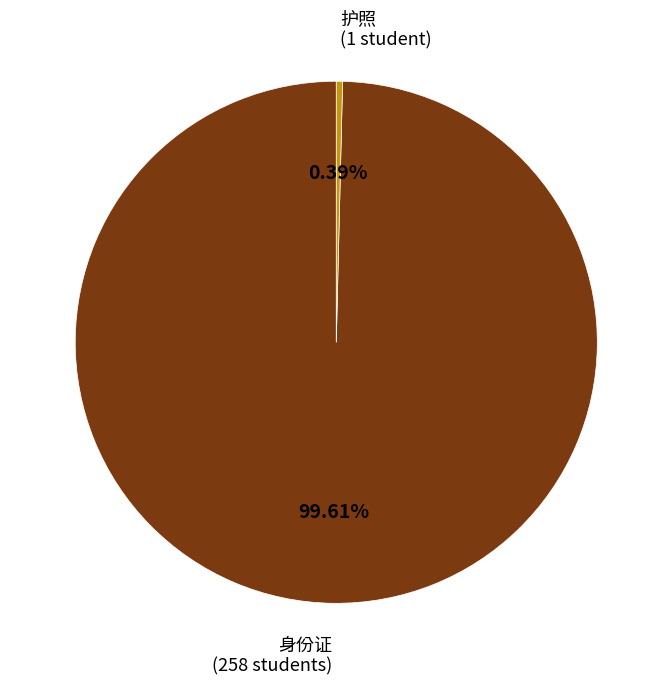

How many slices are in this pie chart?

2